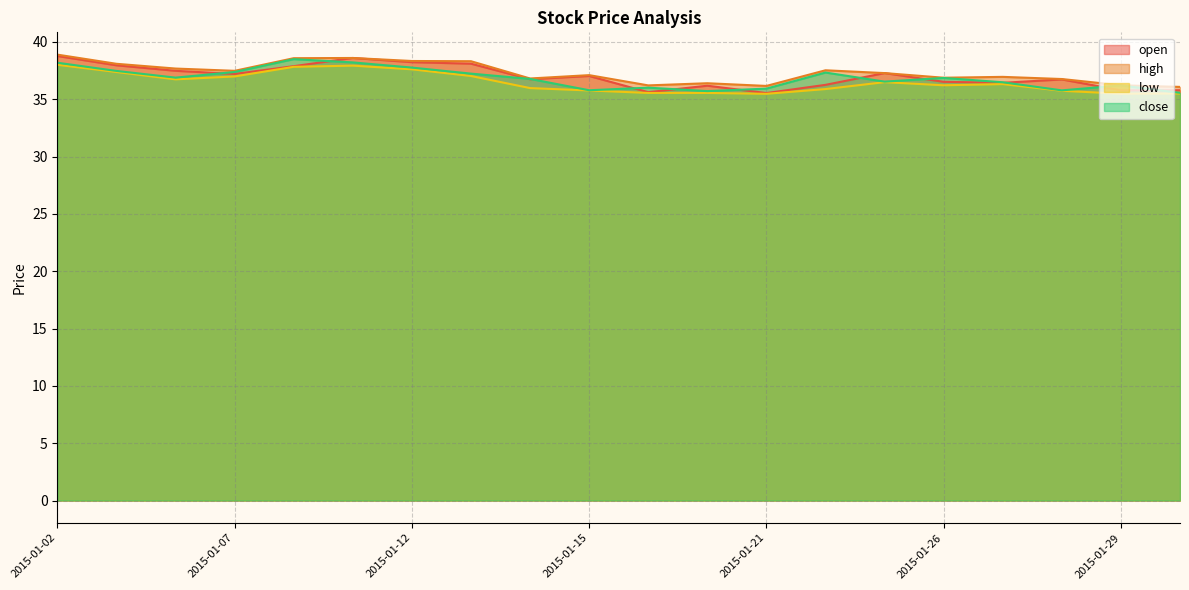

How many data points in high are above 37?

11